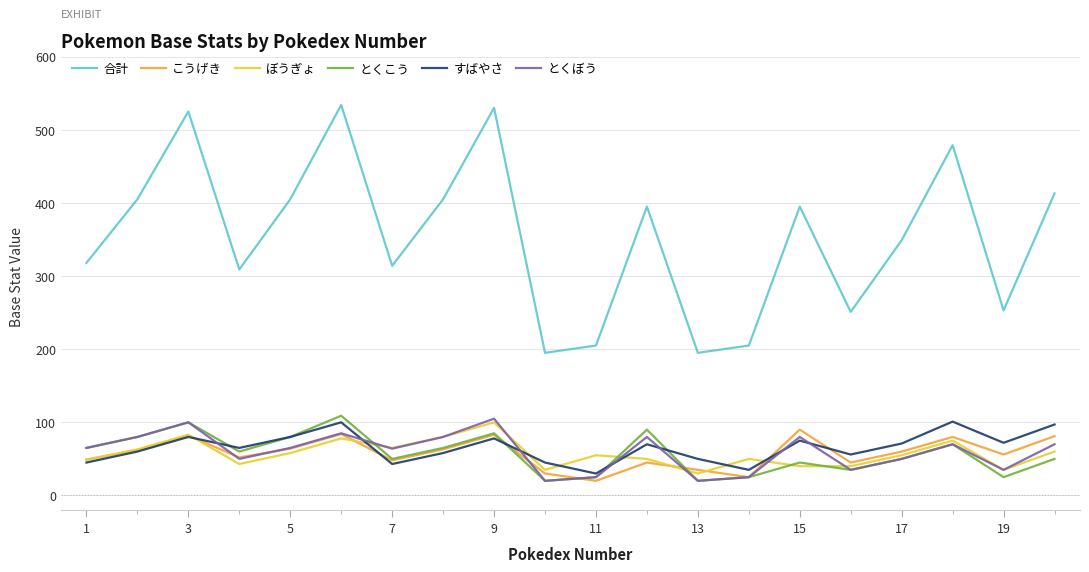

How many lines are shown in the chart?

6